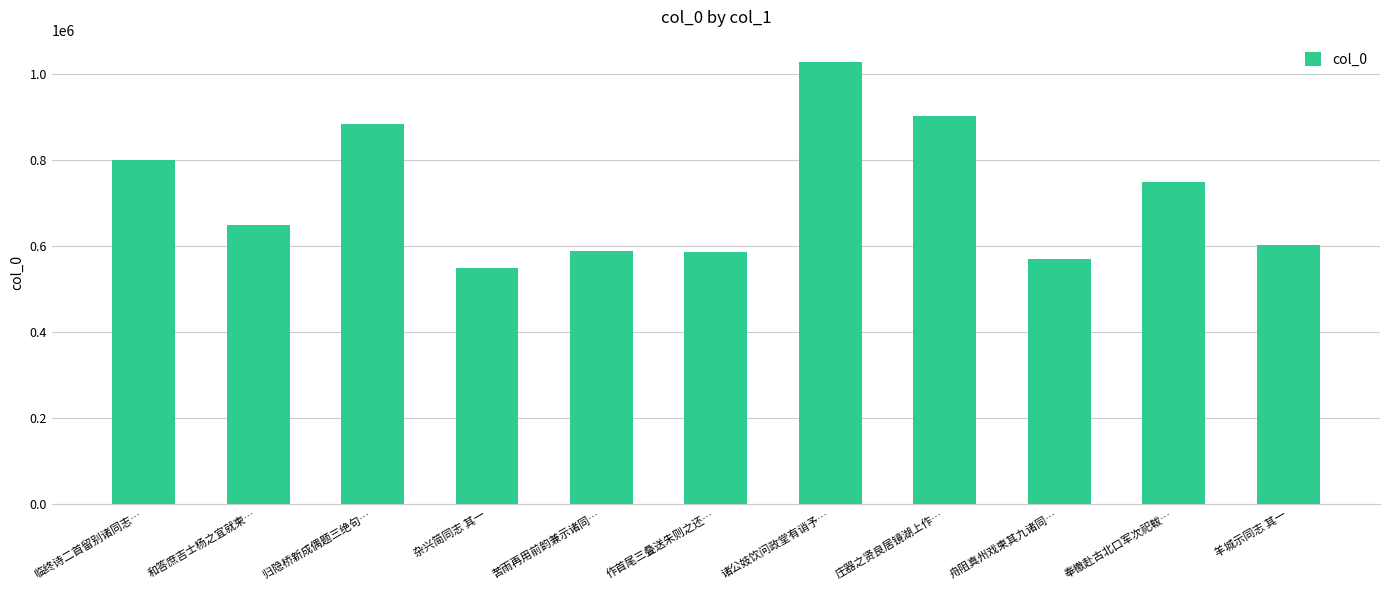

What position from the right is 杂兴简同志 其一?

8